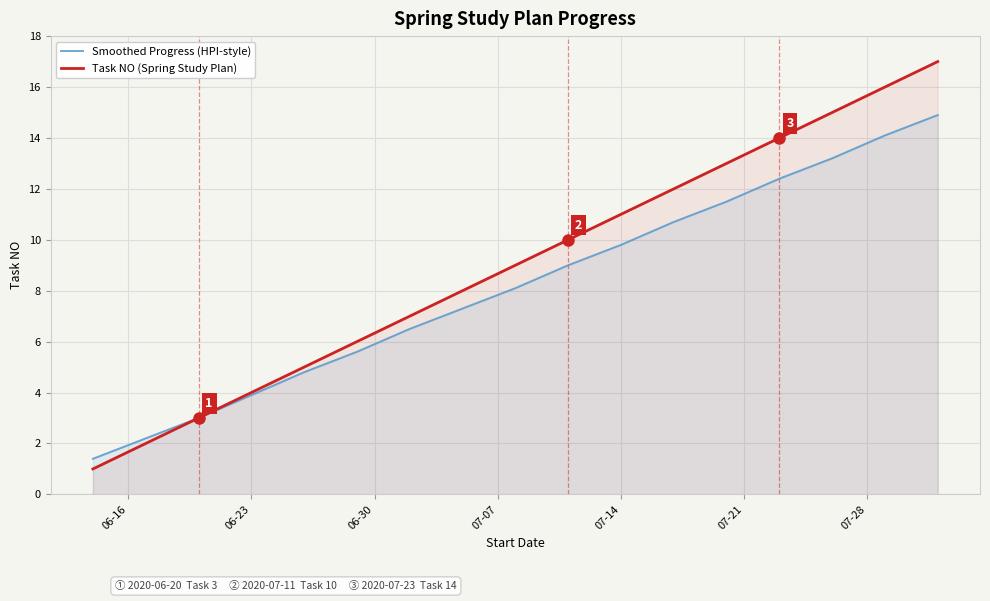

Is it true that Smoothed Progress (HPI-style) equals 17.0 at 07-14?

False